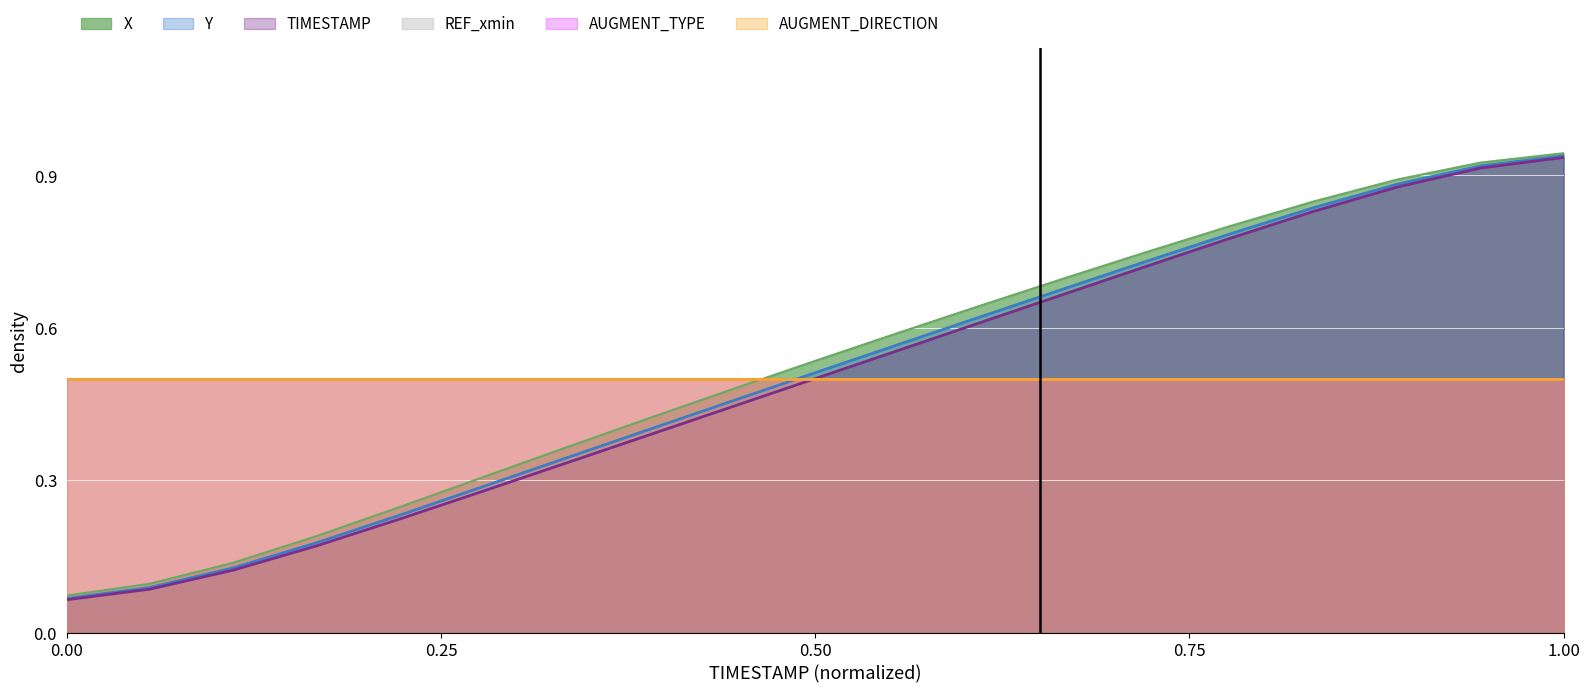

What value does the TIMESTAMP series have at 7.7?

0.9